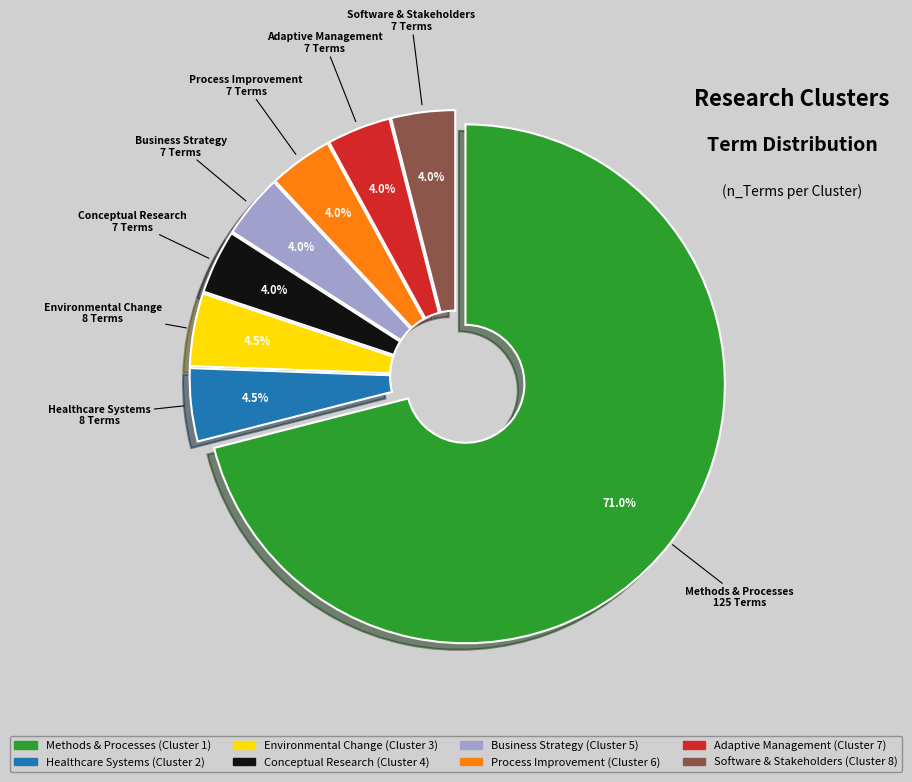

Approximately how many times larger is the value at Process Improvement (Cluster 6) compared to Healthcare Systems (Cluster 2)?

0.9